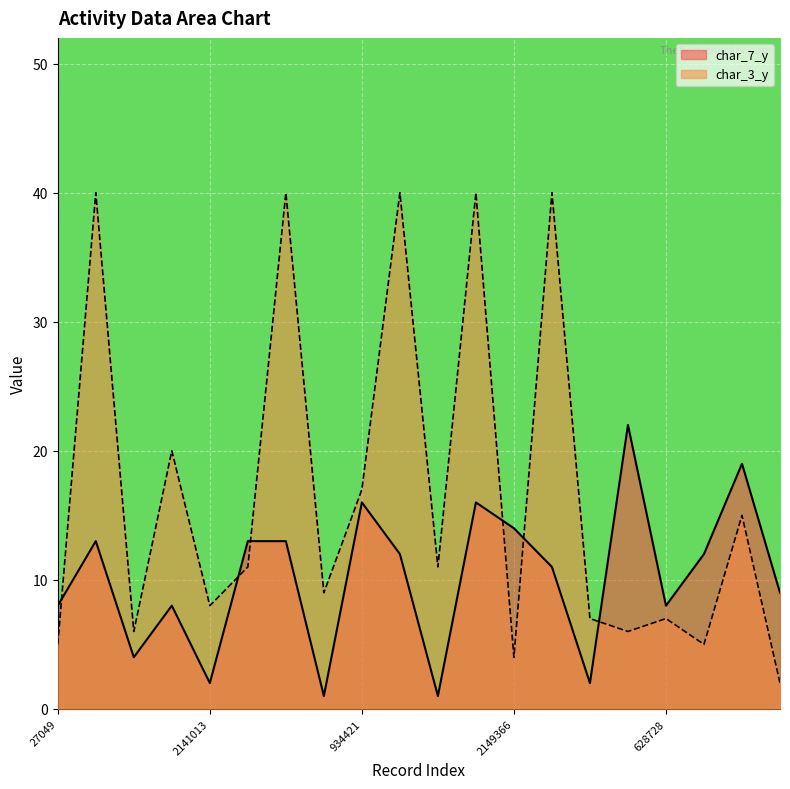

What is the label of the 5th point from the left?

2141013